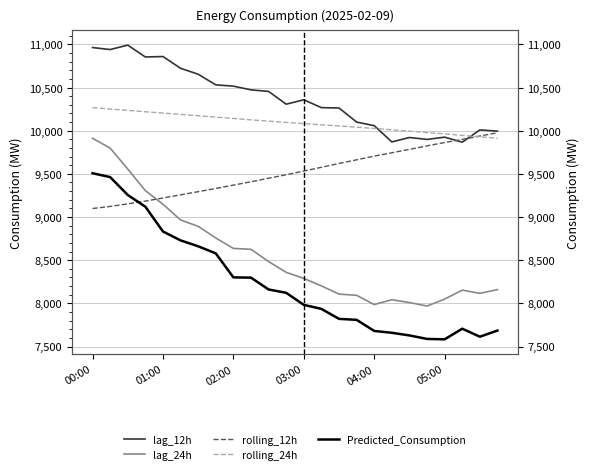

True or false: rolling_12h and lag_12h intersect in this chart.

True